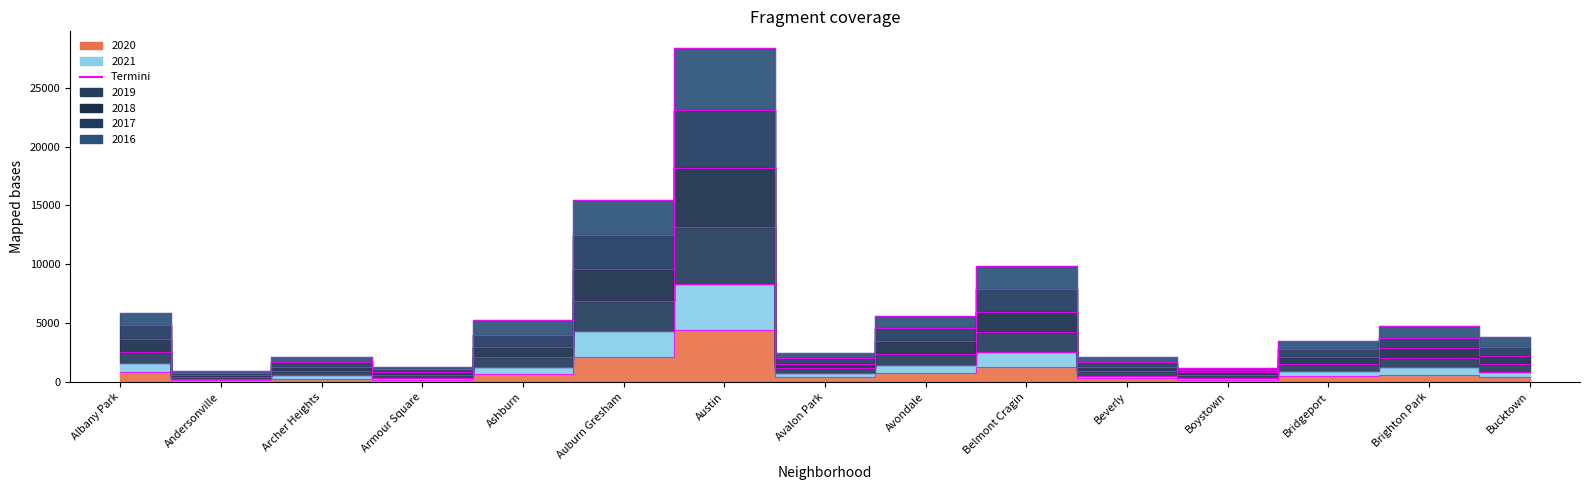

True or false: 2016 has a value of 12502 at Auburn Gresham.

True